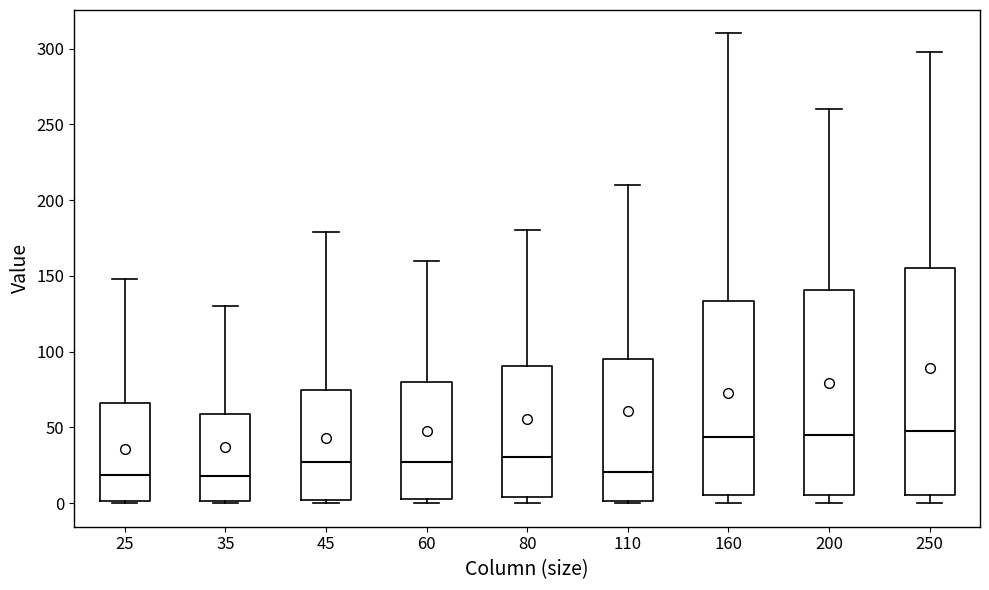

Reading left to right, transcribe this box plot: for each box, give where its median line is, the range the box spans, and where its two whiskers end, as read against the y-axis. The values are not printed on the chart, so give them approximately, as read against the axis.

25: median 20, box 0 to 65, whiskers 0 to 150
35: median 20, box 0 to 60, whiskers 0 to 130
45: median 25, box 0 to 75, whiskers 0 (just below the box's lower edge) to 180
60: median 30, box 5 to 80, whiskers 0 to 160
80: median 30, box 5 to 90, whiskers 0 to 180
110: median 20, box 0 to 95, whiskers 0 to 210
160: median 45, box 5 to 135, whiskers 0 to 310
200: median 45, box 5 to 140, whiskers 0 to 260
250: median 50, box 5 to 155, whiskers 0 to 300